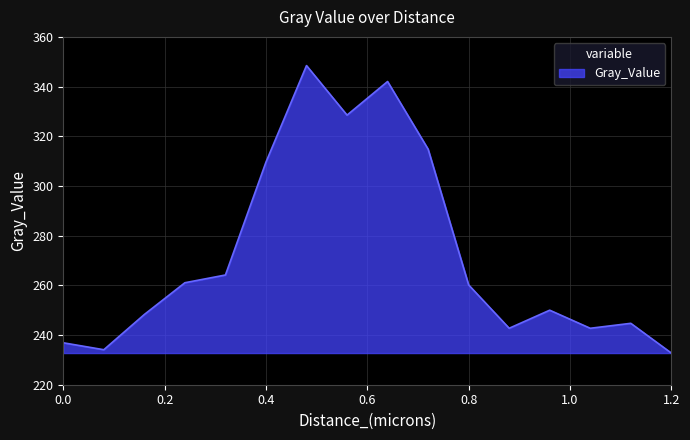

What is the difference between the maximum and minimum values?

115.7